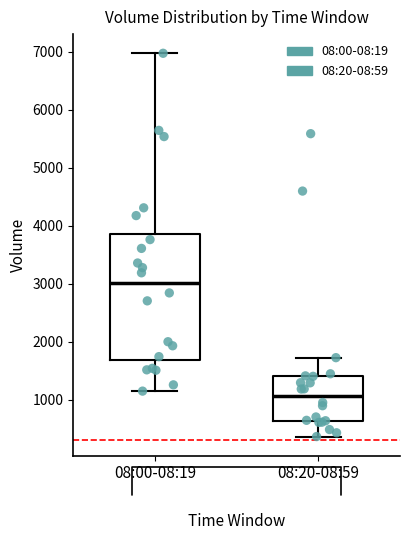

Reading left to right, read every box against the y-axis: the position of its median line, the range the box covers, and the ends of its whiskers. The values are not printed on the chart, so give them approximately, as read against the axis.

08:00-08:19: median 3000, box 1700 to 3900, whiskers 1100 to 7000
08:20-08:59: median 1100, box 600 to 1400, whiskers 400 to 1700